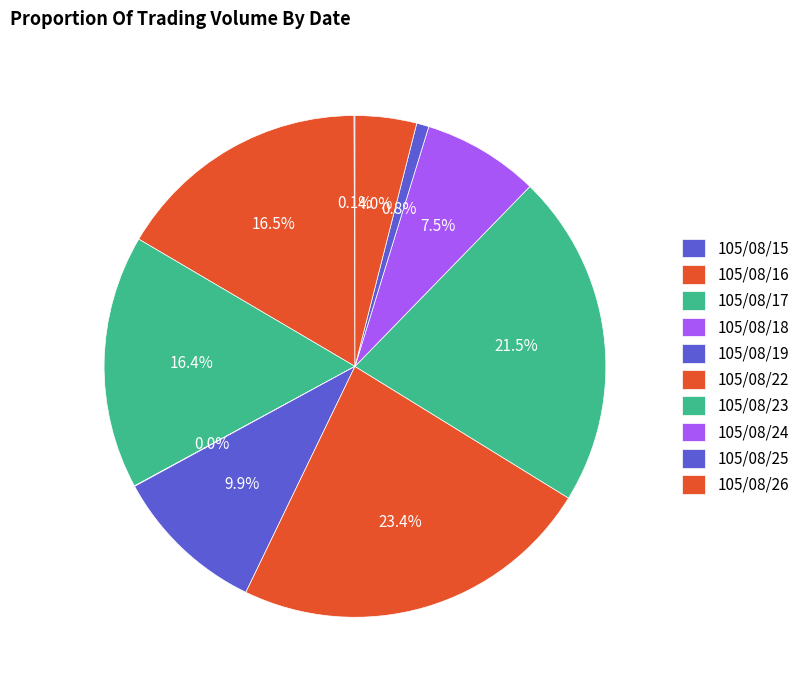

Does 105/08/19 account for over 50% of the chart?

No